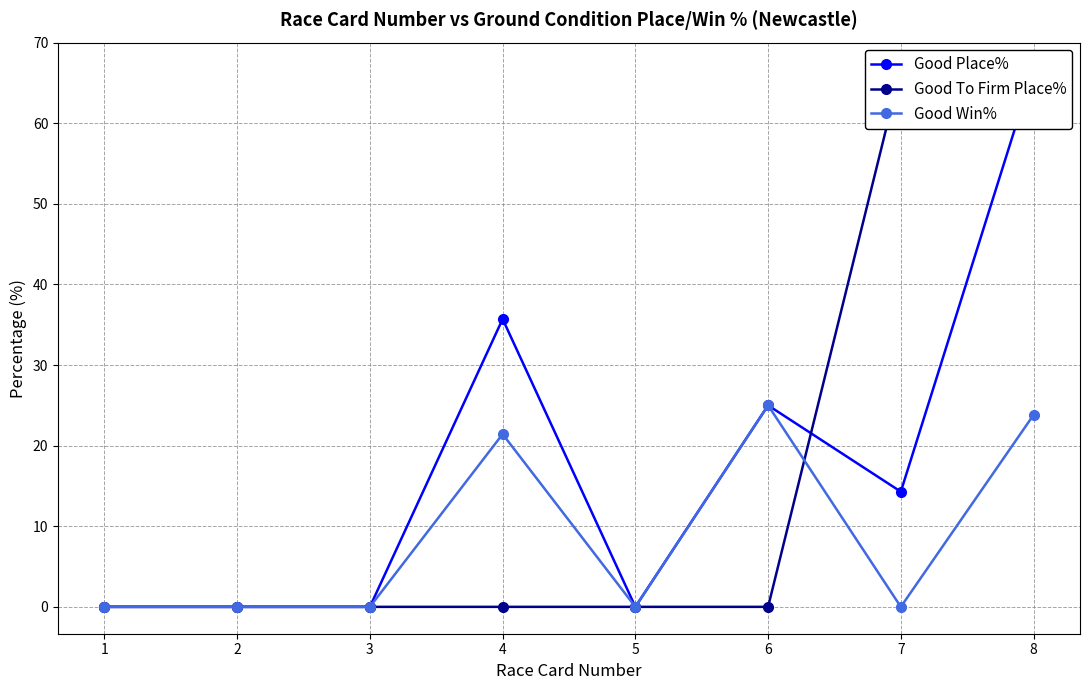

Is it true that Good Place% equals -28.4 at 1?

False